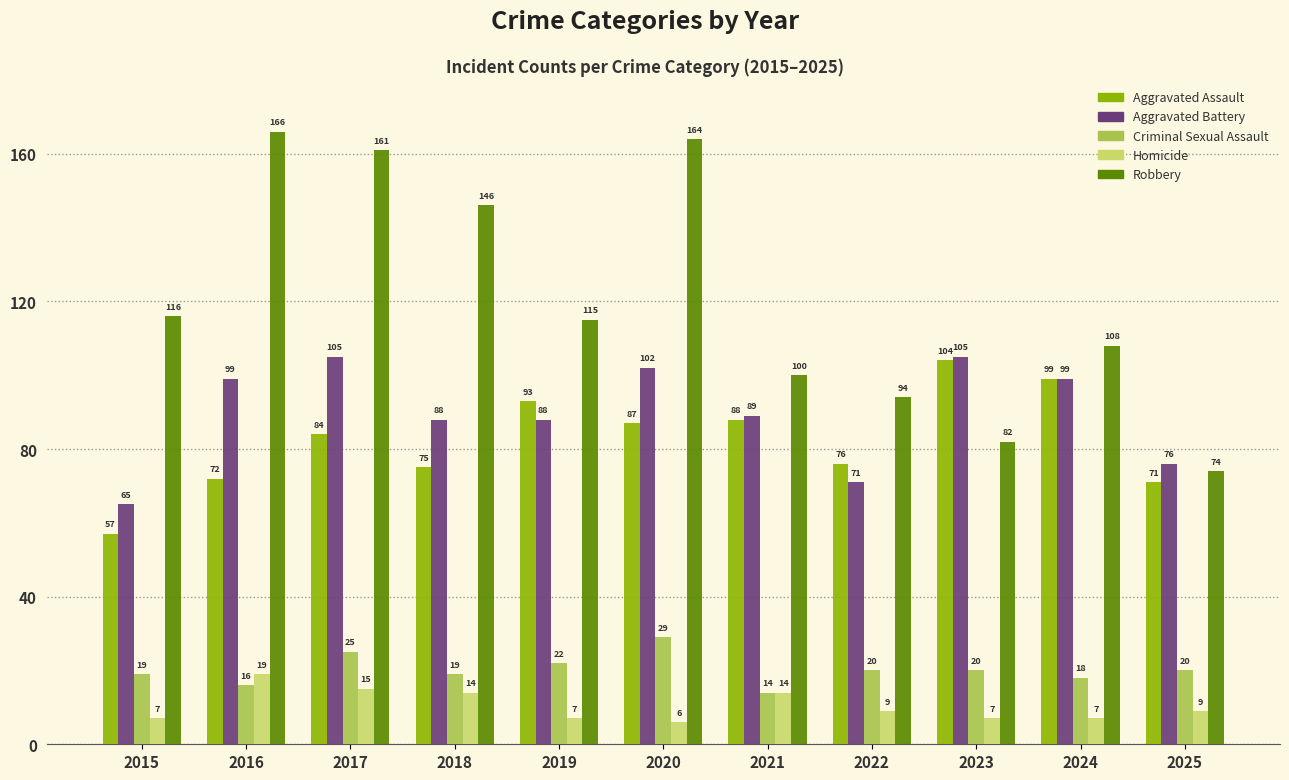

Reading right to left, transcribe all the data shown in this chart.

Aggravated Assault: 71	99	104	76	88	87	93	75	84	72	57
Aggravated Battery: 76	99	105	71	89	102	88	88	105	99	65
Criminal Sexual Assault: 20	18	20	20	14	29	22	19	25	16	19
Homicide: 9	7	7	9	14	6	7	14	15	19	7
Robbery: 74	108	82	94	100	164	115	146	161	166	116